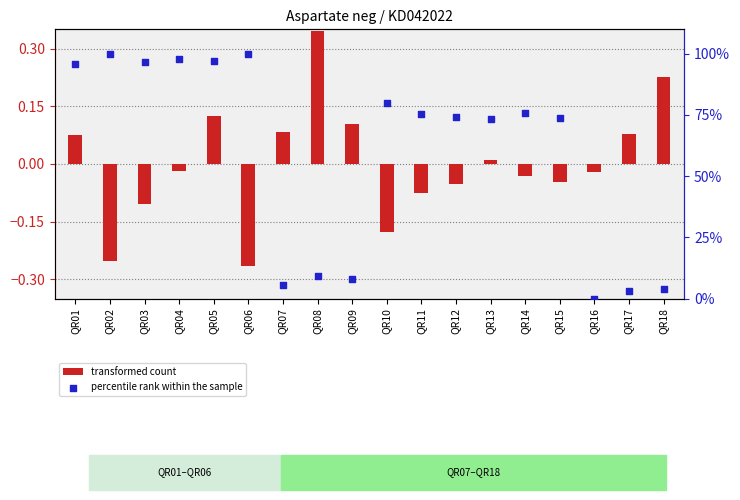

What are all the series names shown in the legend?

transformed count, percentile rank within the sample